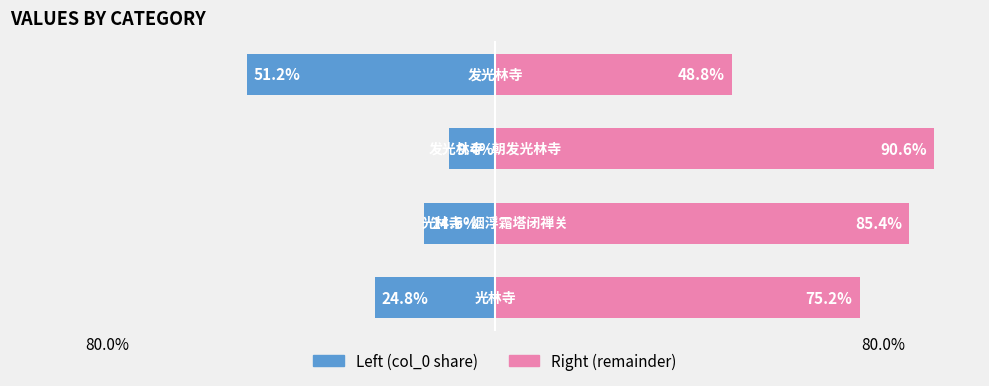

How many values in the col_0 (right) series are below 85?

2